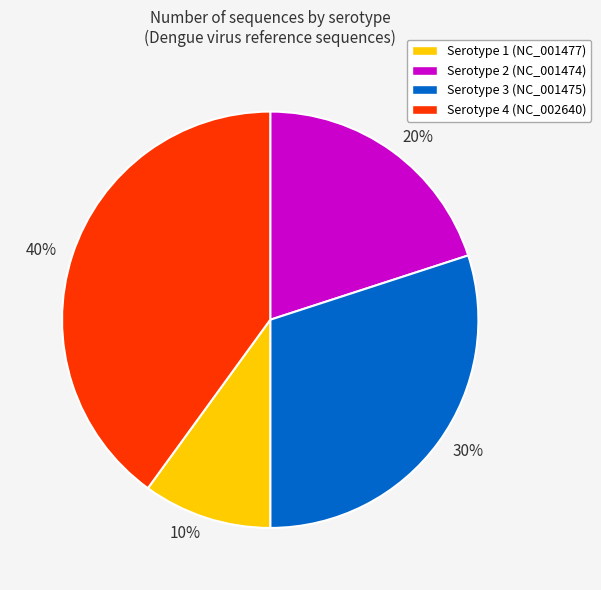

Does 40% represent more than half of the total?

No